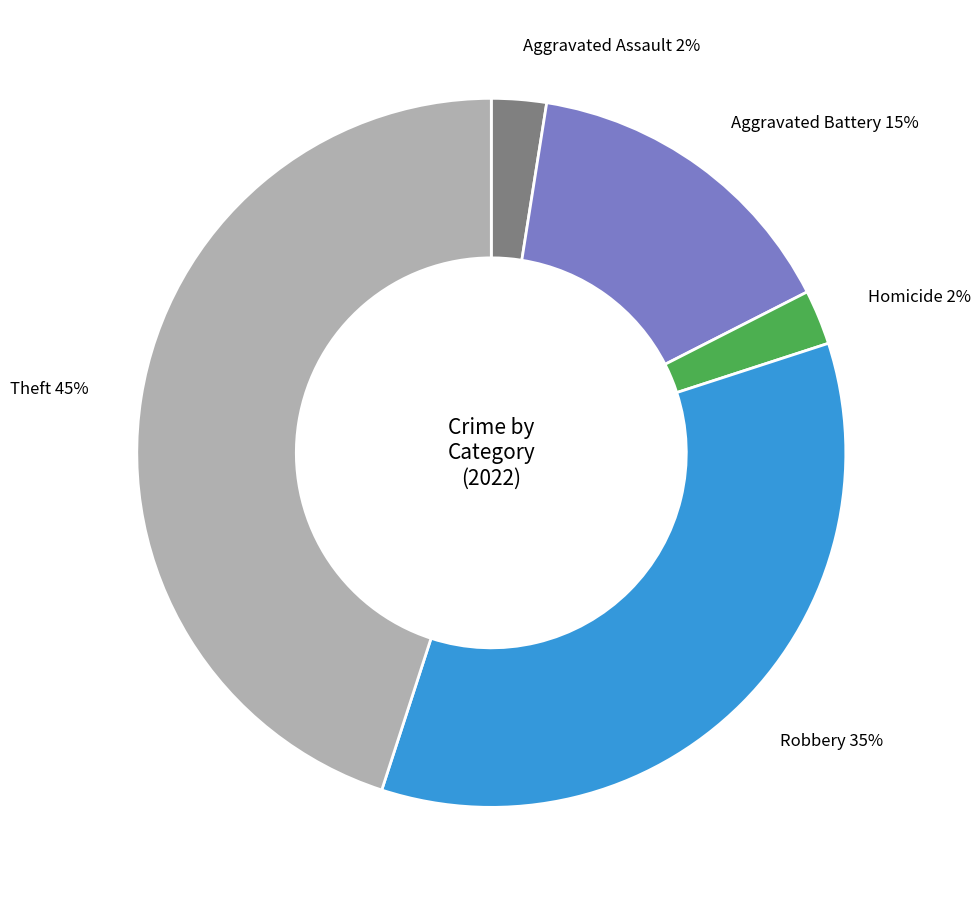

Does any single category account for the majority?

No